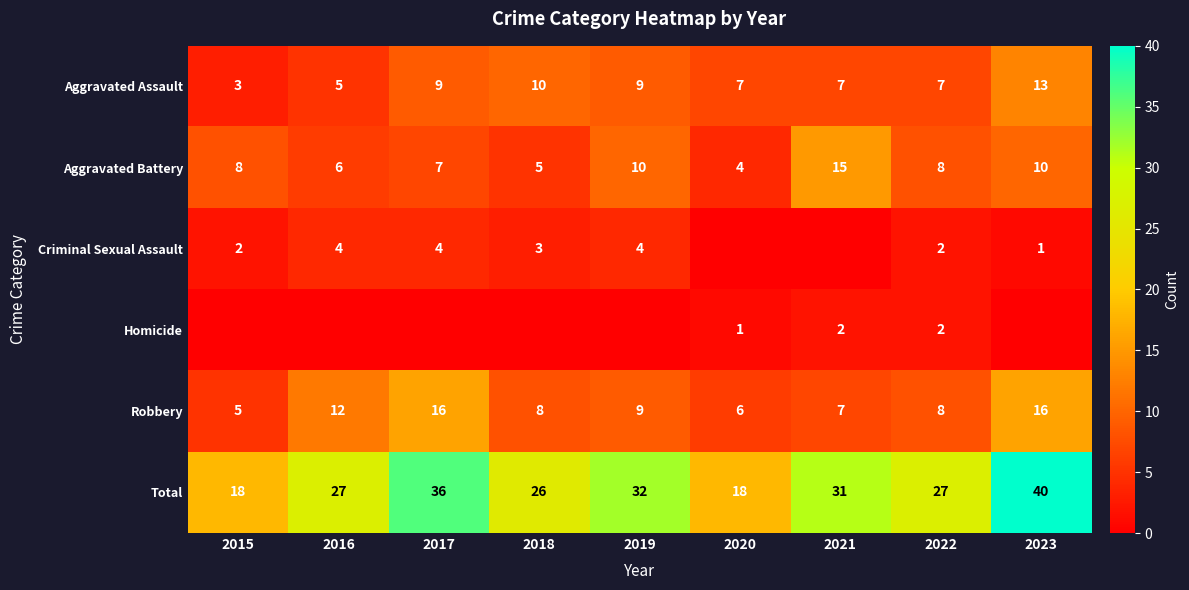

What is the difference between the maximum and second lowest values in the Total series?

22